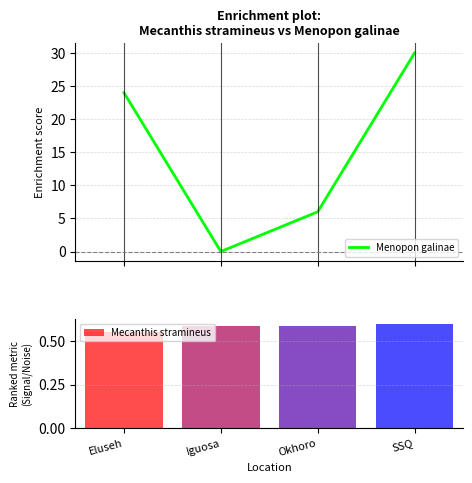

Where does the data first go above 24?

SSQ